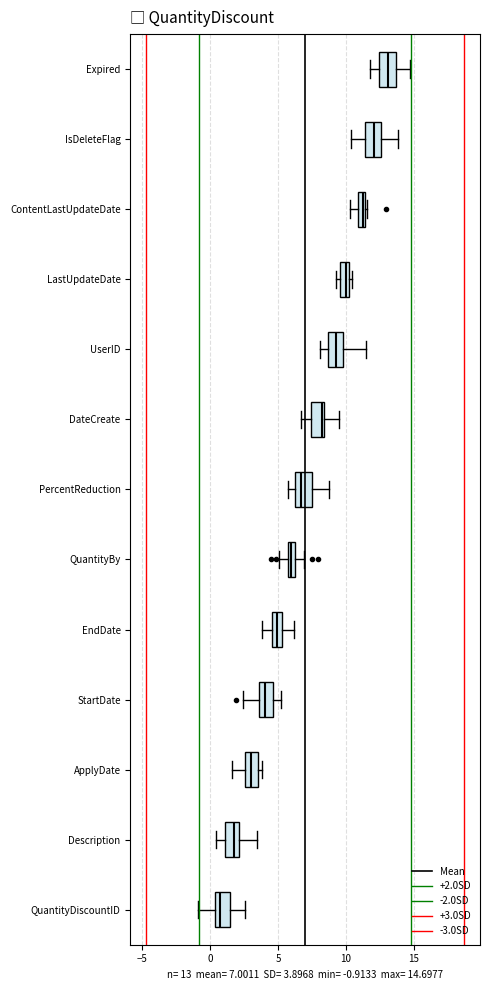

Where is the left edge of the box for LastUpdateDate on the x-axis? The values are not printed on the chart, so give them approximately, as read against the axis.

9.5